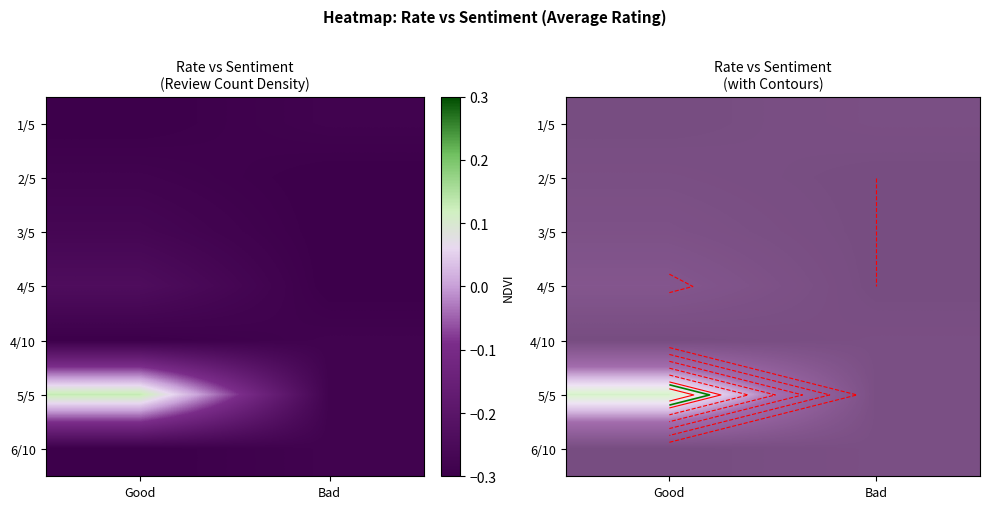

What is the lowest value of the 3/5 series?

-0.3